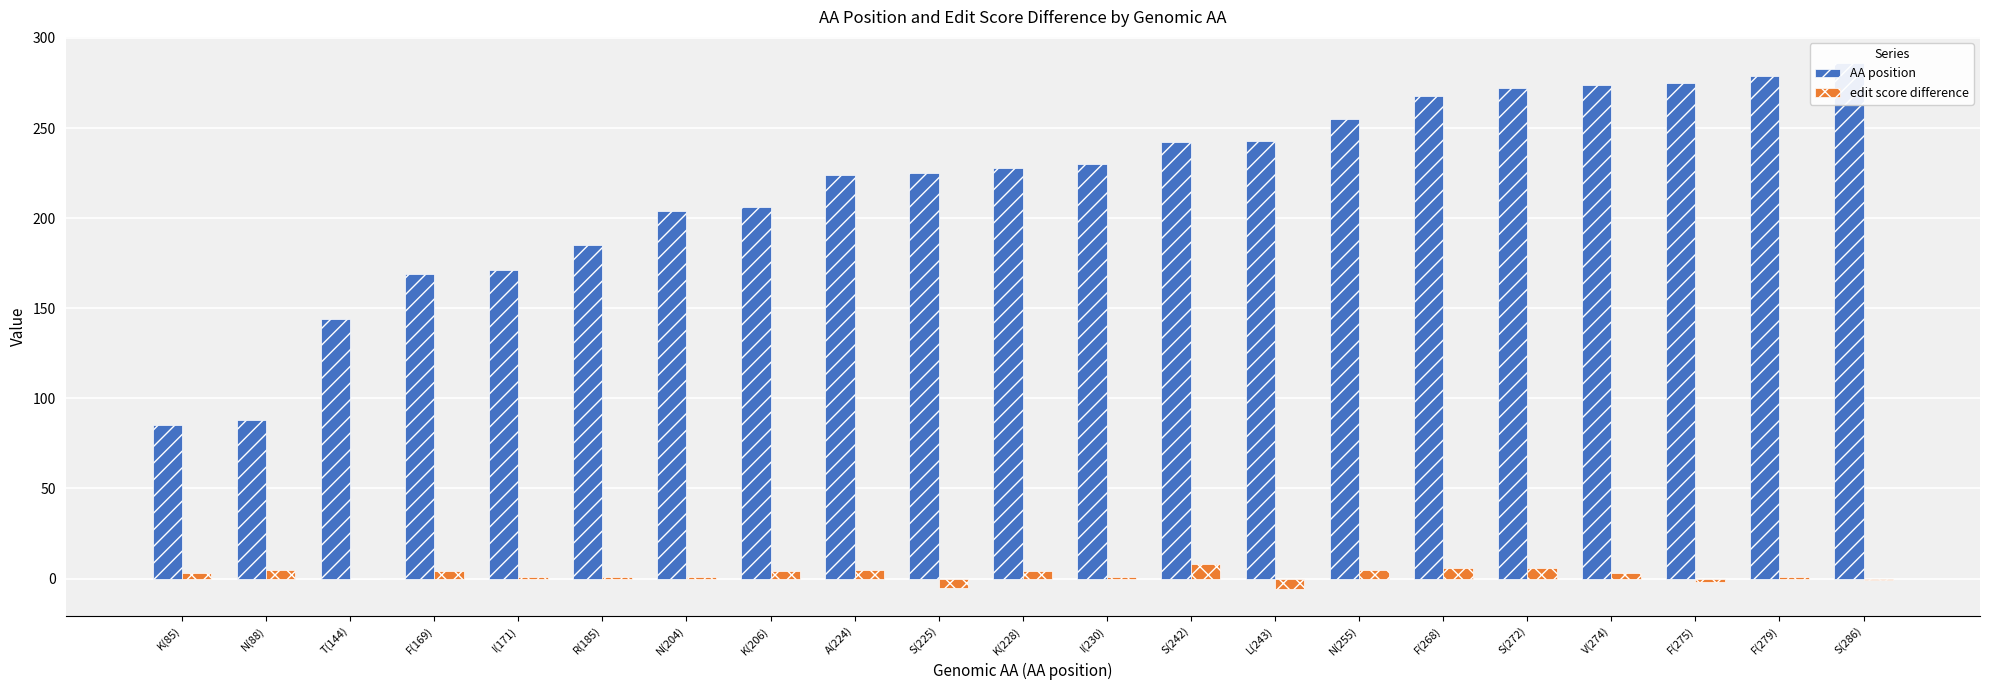

The edit score difference series shows -6 at L(243). True or false?

True